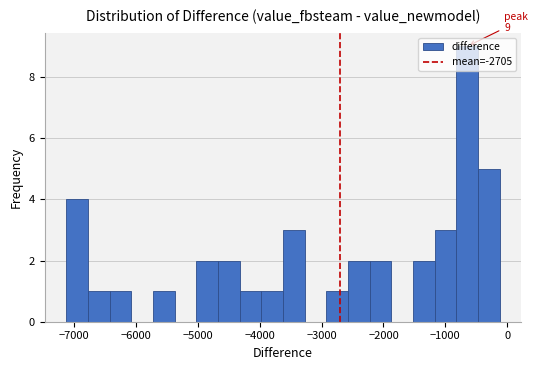

Read against the x-axis, roughly where is the centre of the tallest bar?

-600